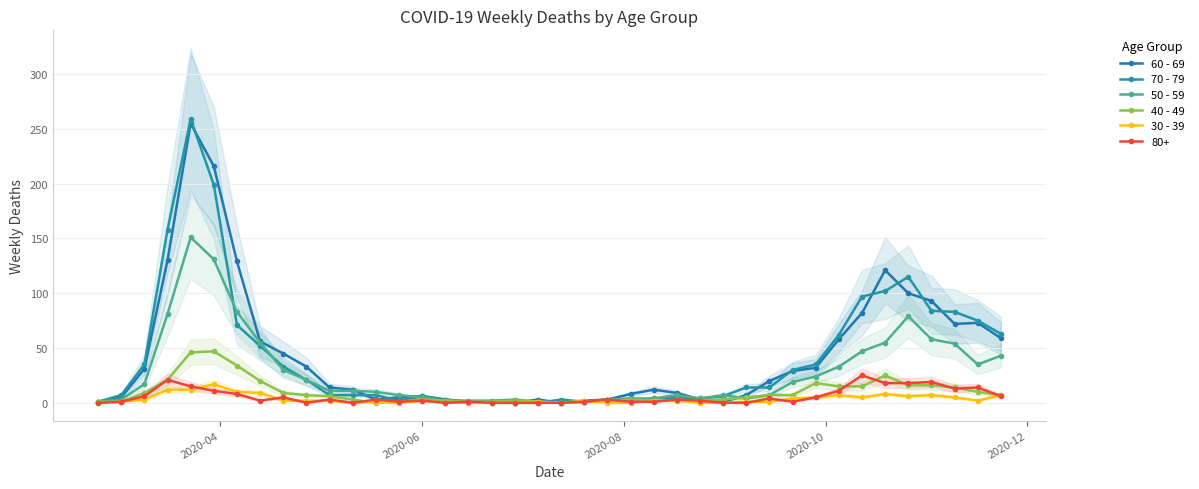

What is the sum of all 50 - 59 values?

1115